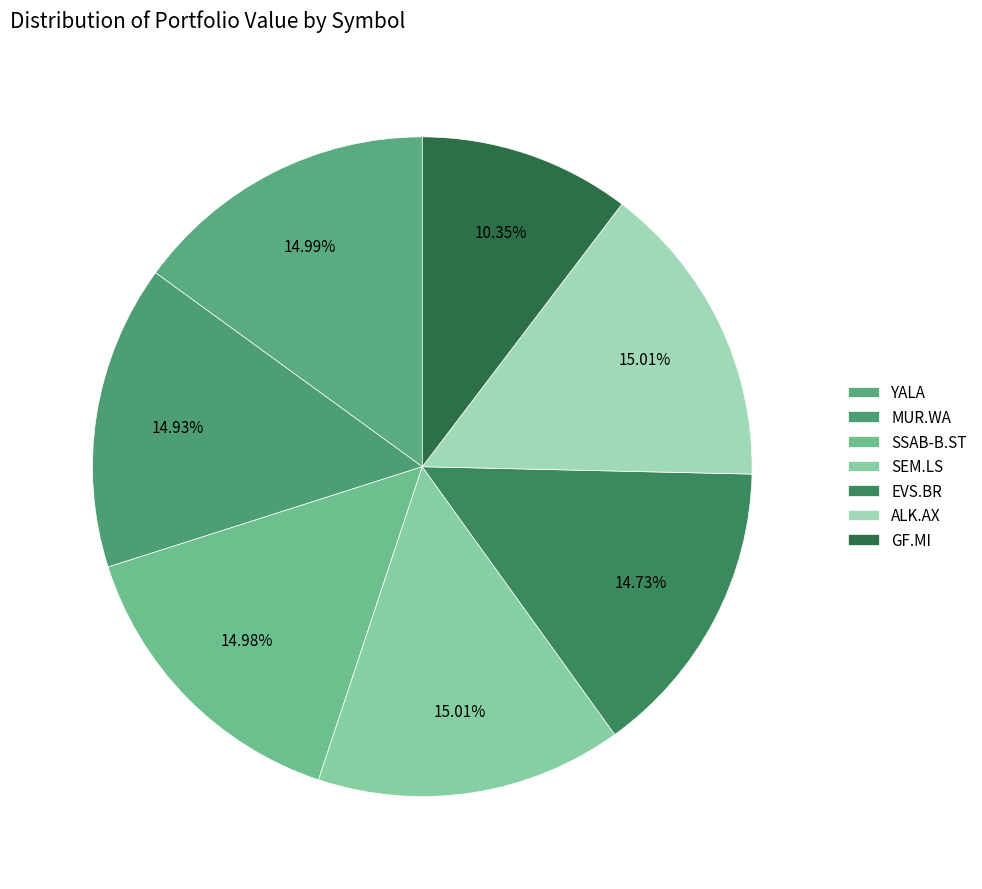

To the nearest percent, what is the difference between the largest and smallest slice percentages?

5%